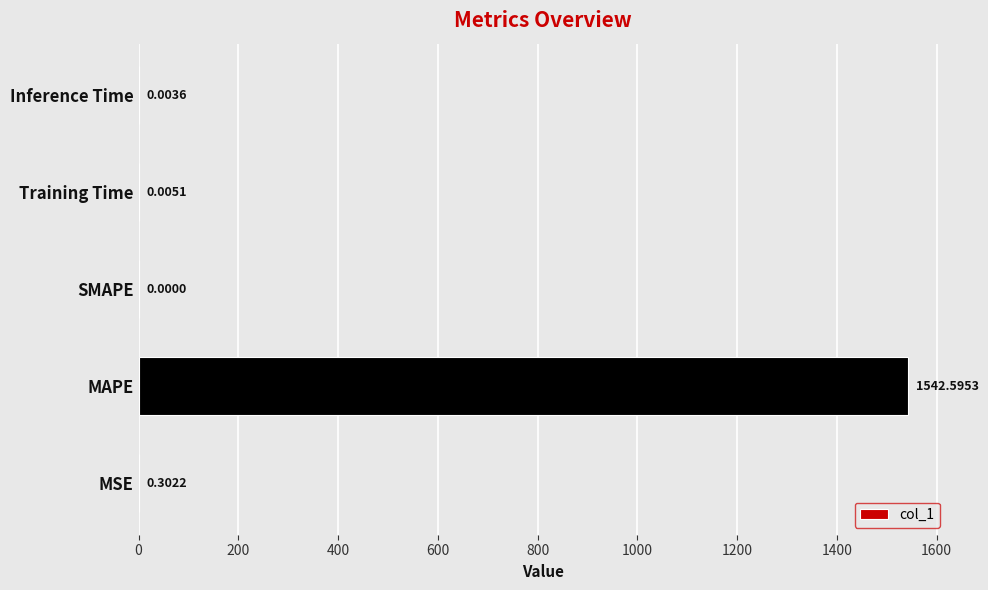

Which label corresponds to the largest value in the chart?

MAPE